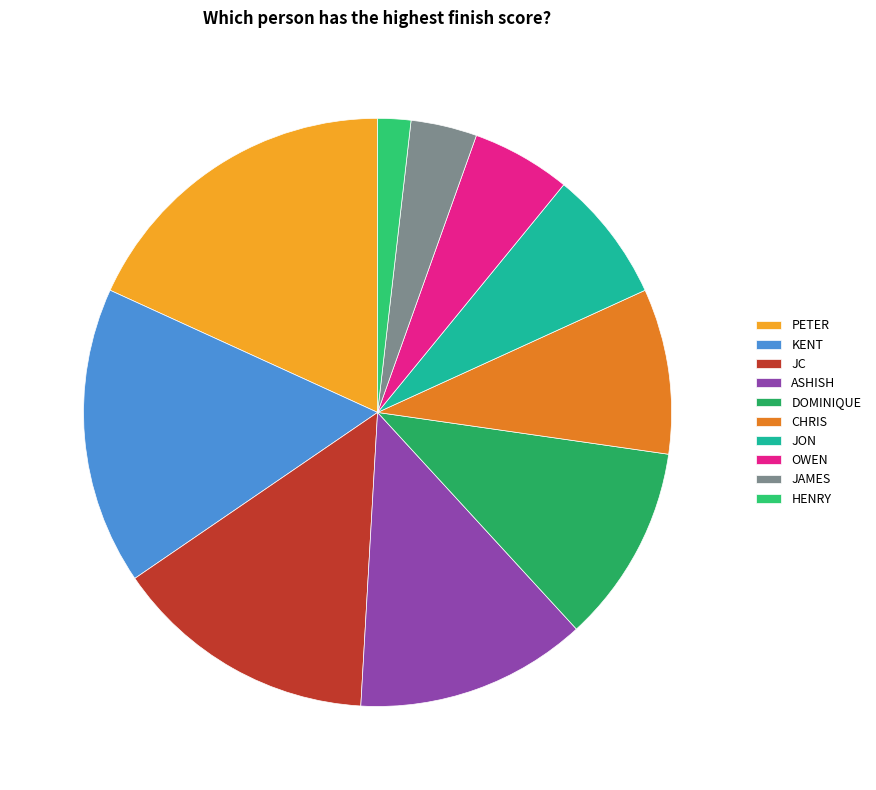

What is the change in value from JC to HENRY?

-7